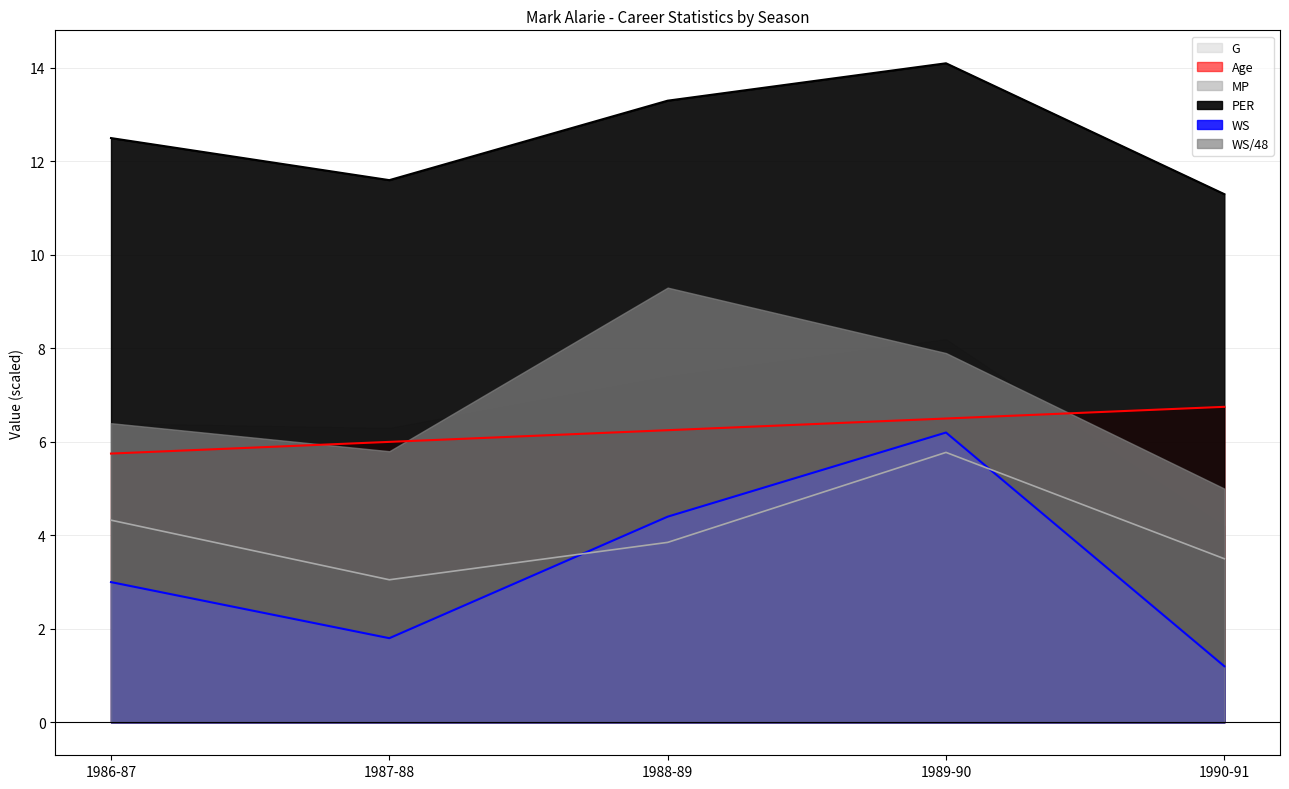

What is the average value of the WS series?

3.3